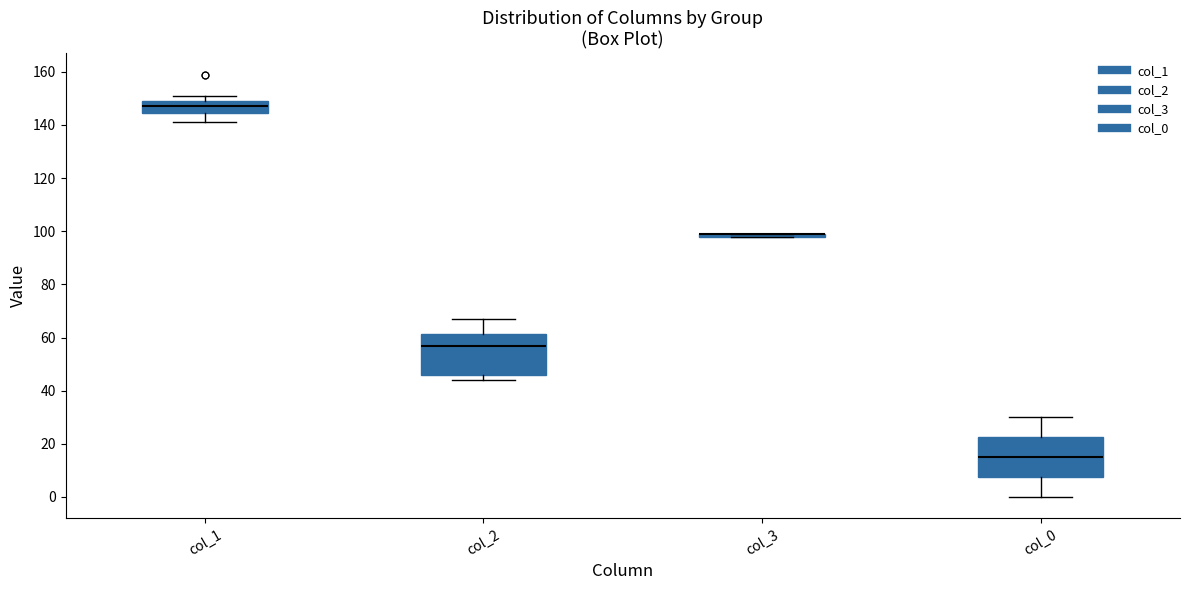

Reading left to right, read every box against the y-axis: the position of its median line, the range the box covers, and the ends of its whiskers. The values are not printed on the chart, so give them approximately, as read against the axis.

col_1: median 148, box 144 to 150, whiskers 142 to 152
col_2: median 58, box 46 to 62, whiskers 44 to 68
col_3: box collapsed to a line at 100, whiskers 98 to 100
col_0: median 16, box 8 to 22, whiskers 0 to 30